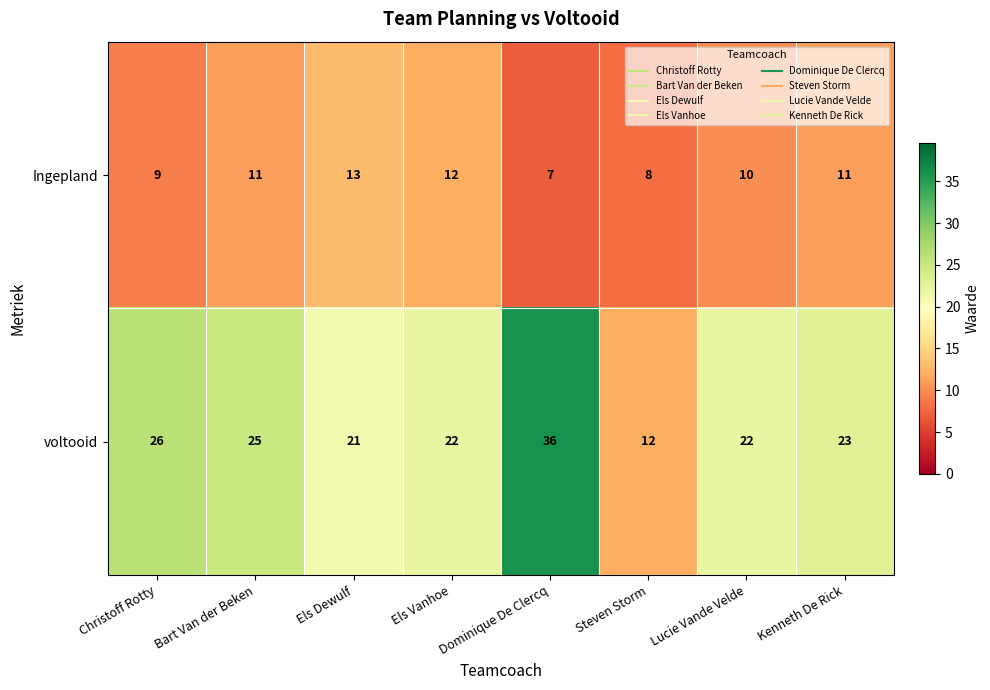

The voltooid series shows 11 at Bart Van der Beken. True or false?

False